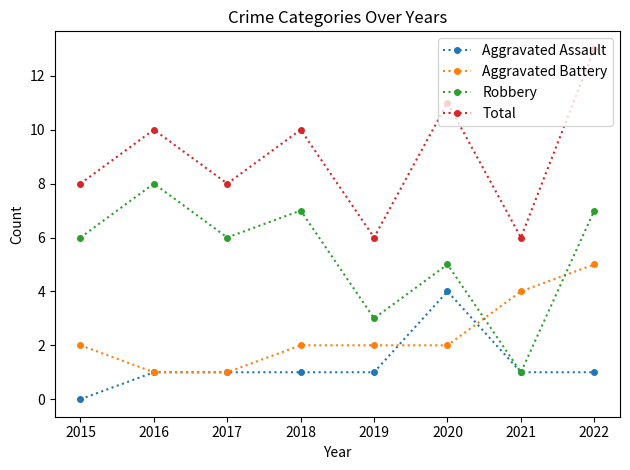

What is the value of the Robbery point at the 8th from the left?

7